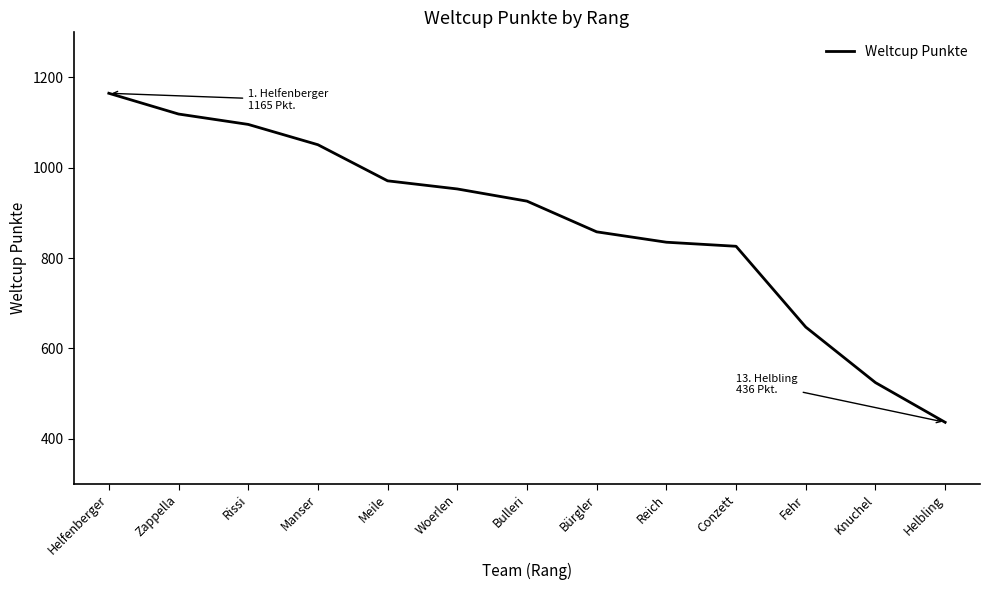

What is the difference between the maximum and minimum values?

729